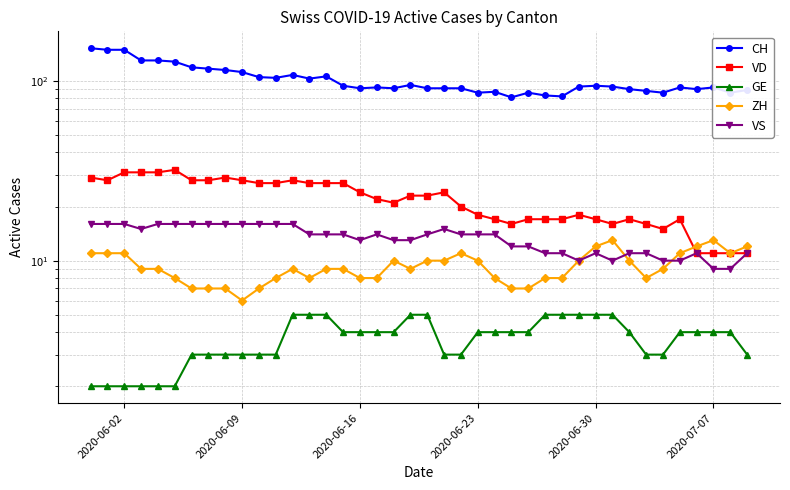

Which series has the largest total across all categories?

CH